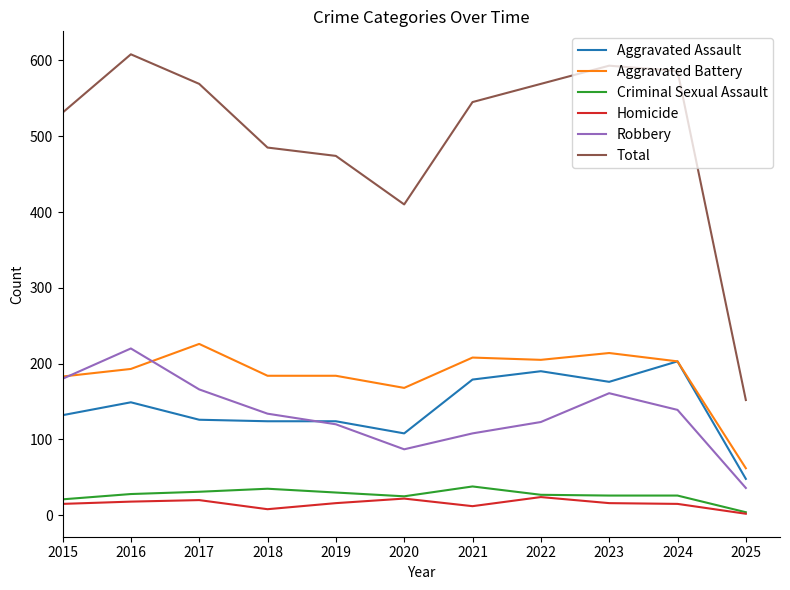

The value of Robbery at 2022 is 184. True or false?

False